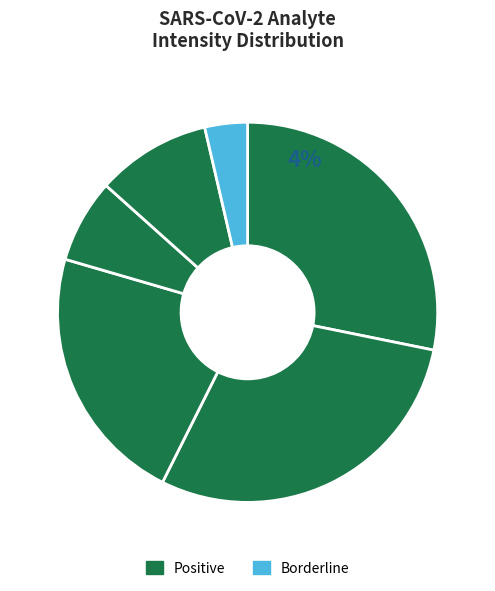

How many segments does this pie chart have?

6